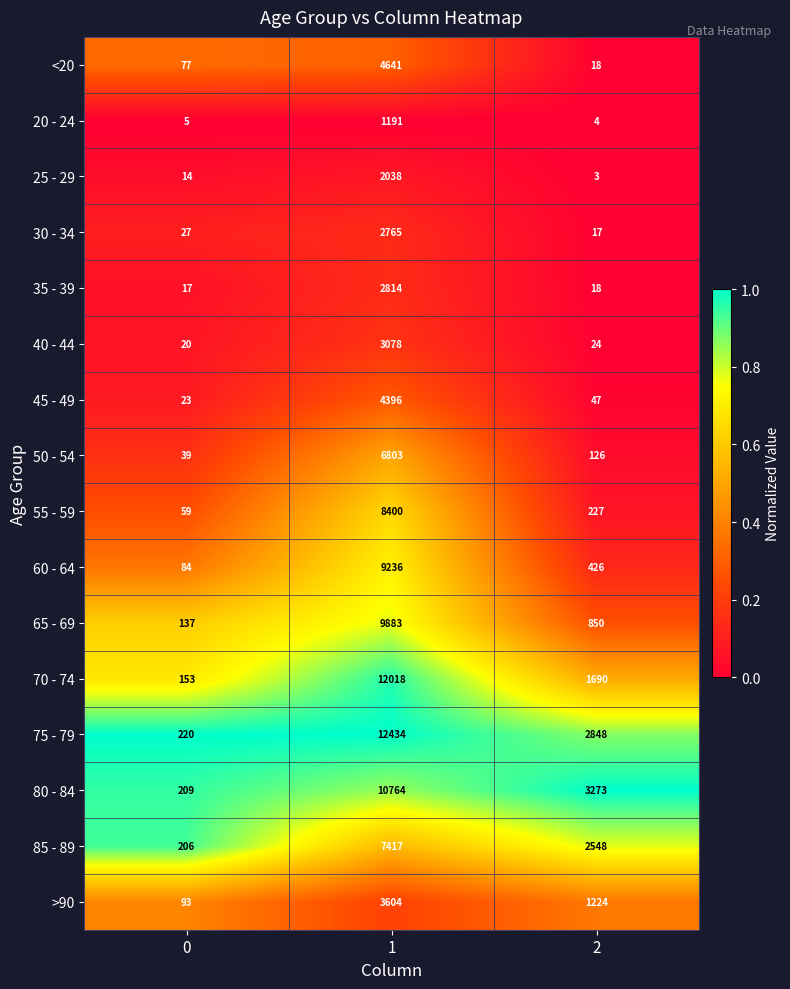

What is the sum of the 45 - 49 values at 1 and 2?

4443